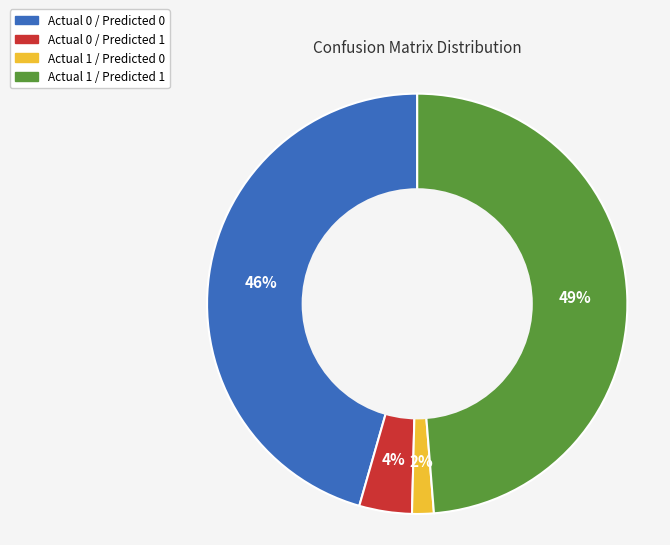

Rank the categories by value from lowest to highest.

Actual 1 / Predicted 0, Actual 0 / Predicted 1, Actual 0 / Predicted 0, Actual 1 / Predicted 1